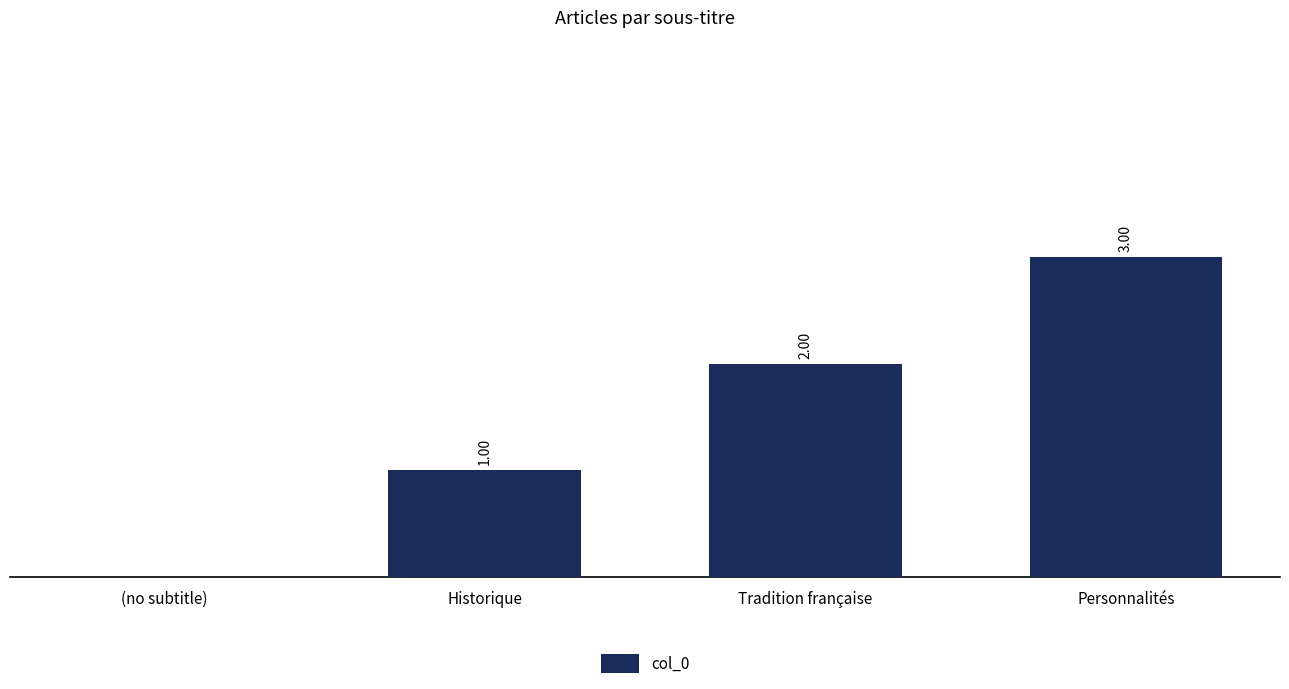

Which label corresponds to the largest value in the chart?

Personnalités